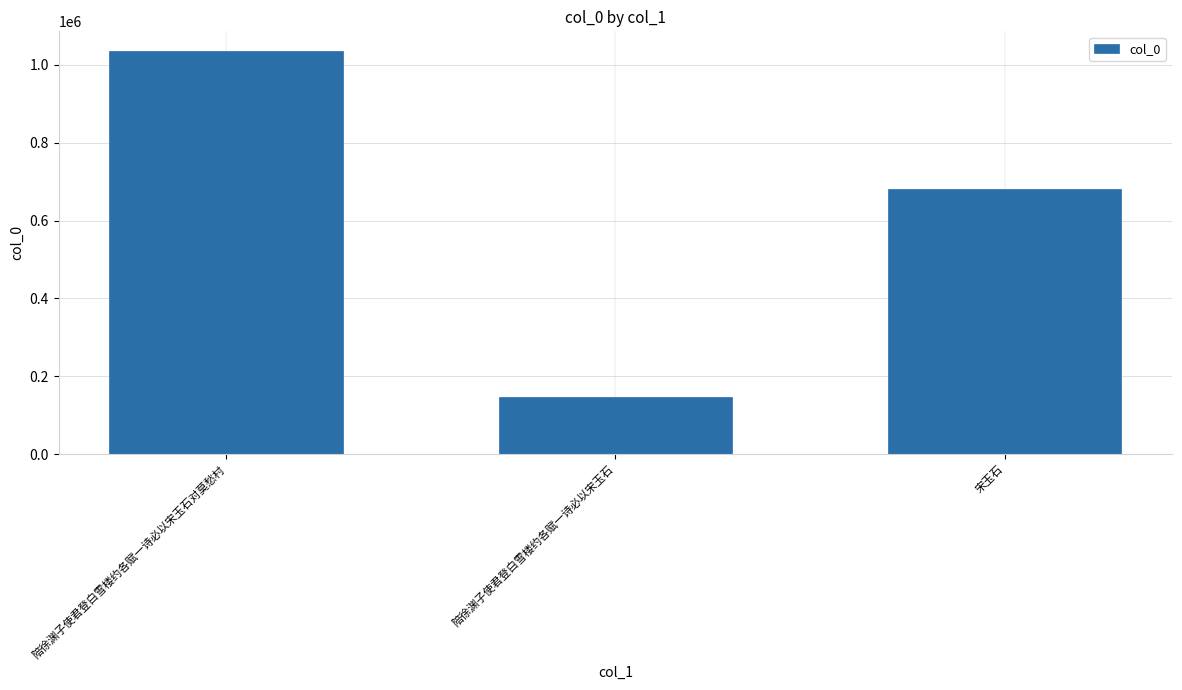

How many data points are less than 680505?

1